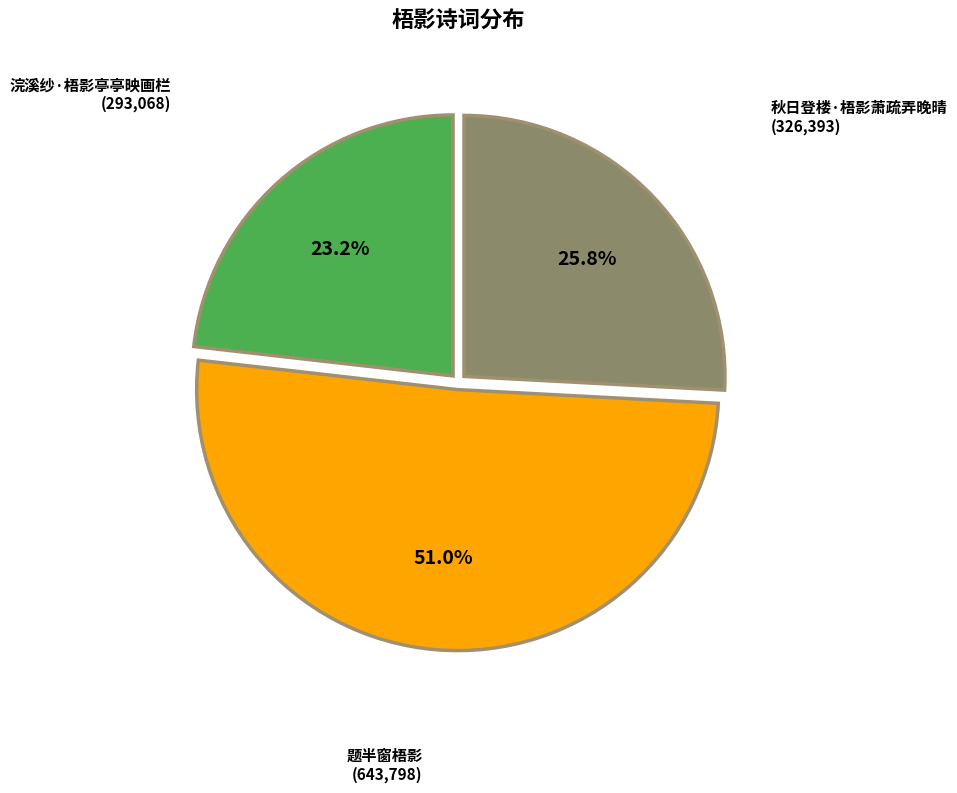

To the nearest percent, what portion does 浣溪纱·梧影亭亭映画栏 represent?

23%